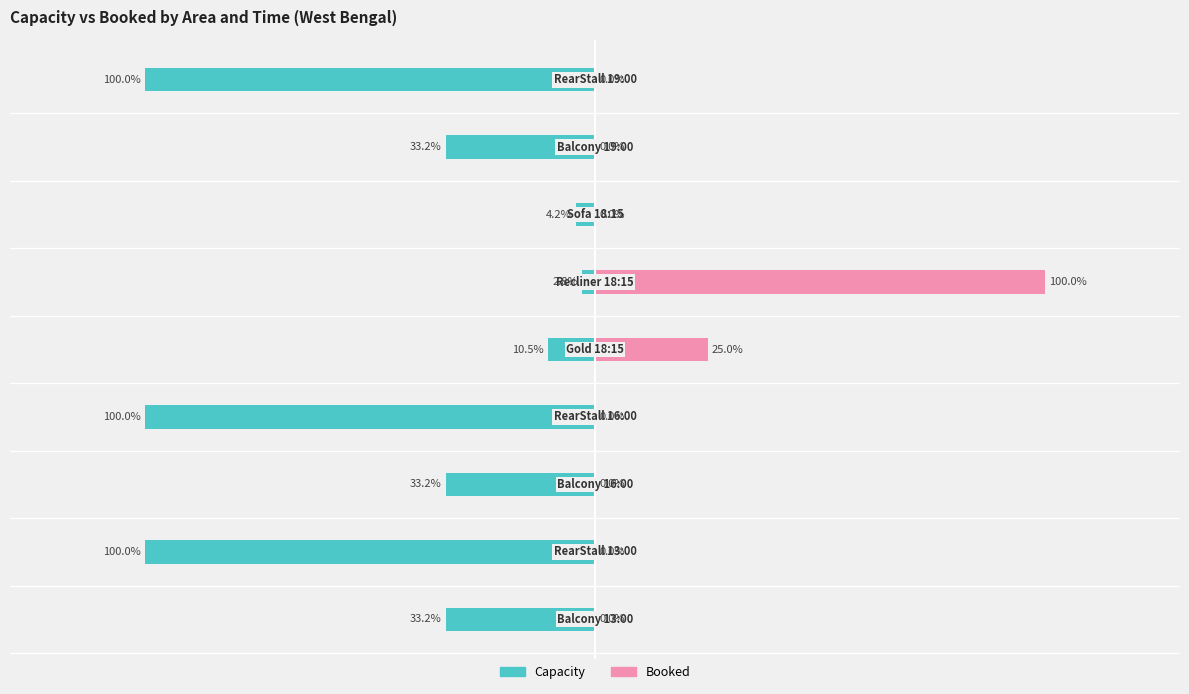

The value of Capacity at 100 is -2.8. True or false?

True